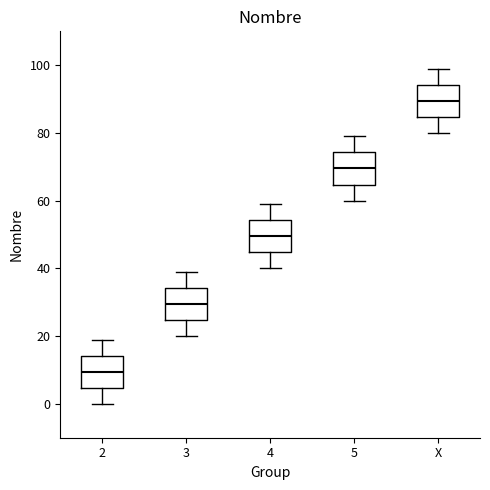

Which box's median line is the lowest?

2